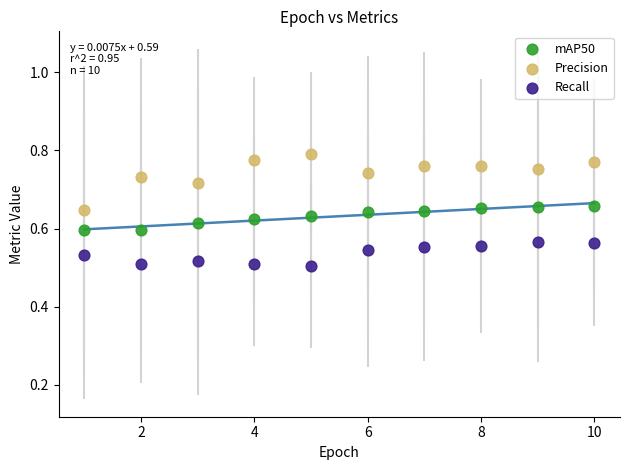

Which series reaches the minimum Y coordinate?

Recall